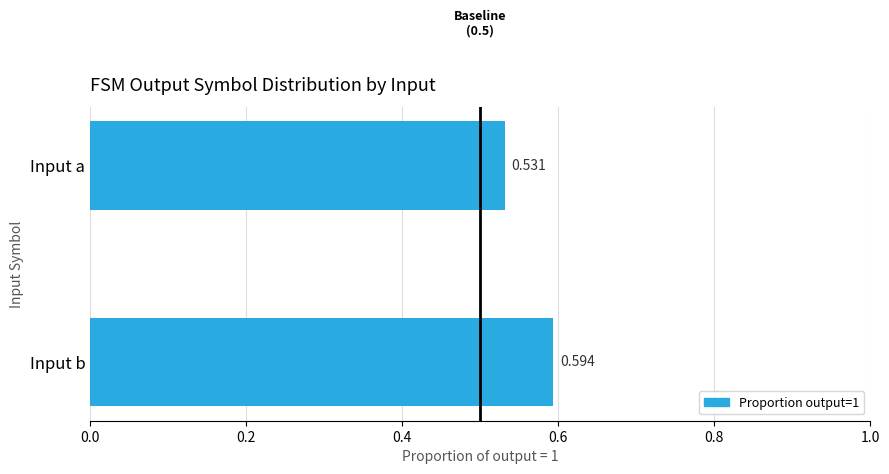

Which has a higher value, Input b or Input a?

Input b